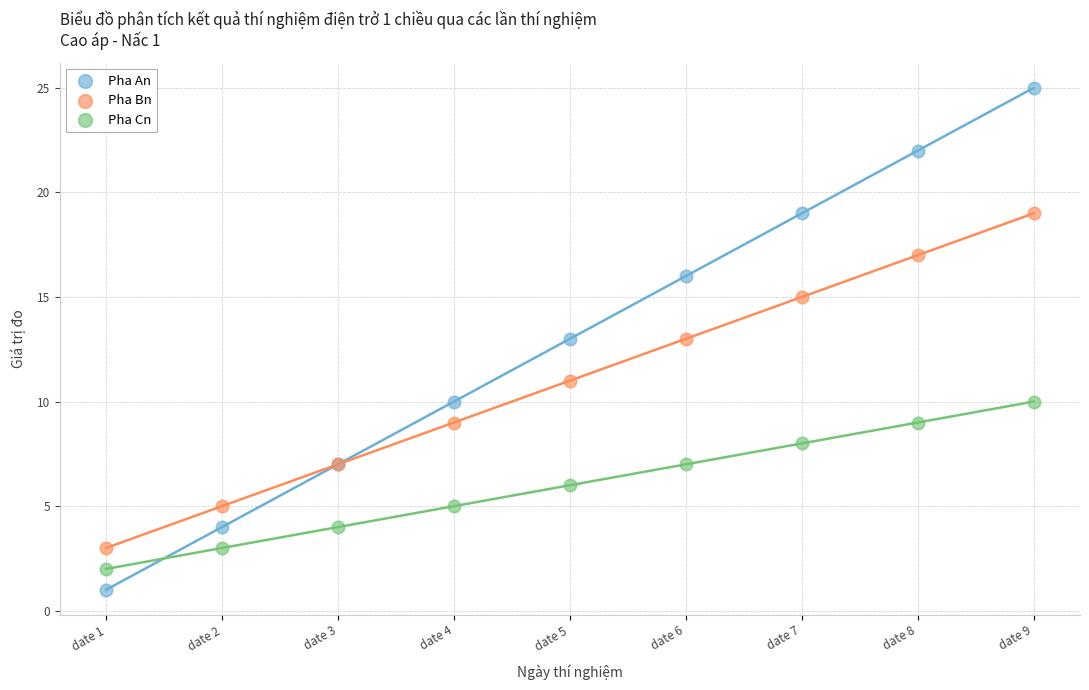

What are all the series names shown in the legend?

Pha An, Pha Bn, Pha Cn